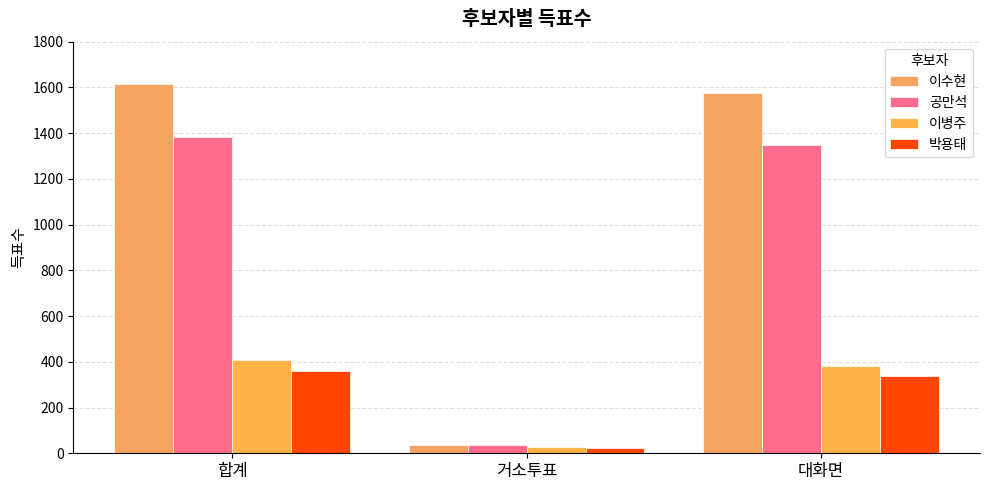

What is the spread (max minus min) of values at 합계?

1256